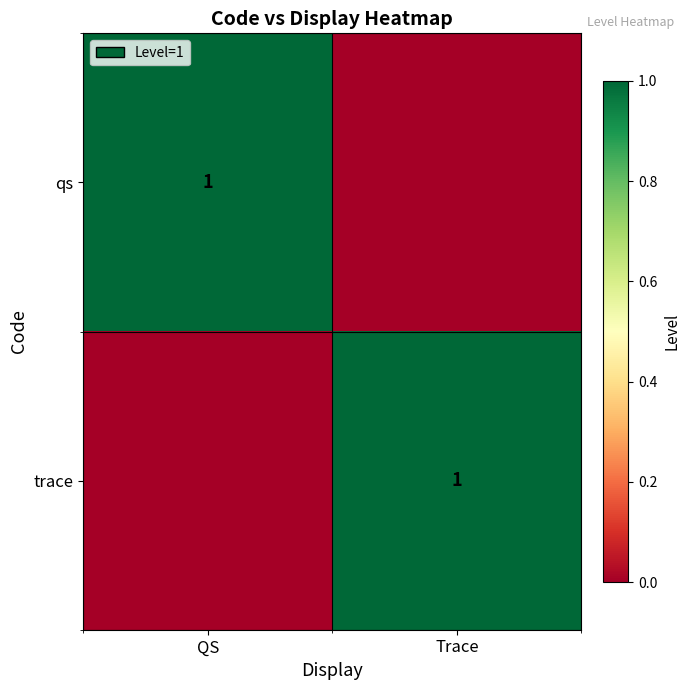

Is it true that trace equals 1 at Trace?

True